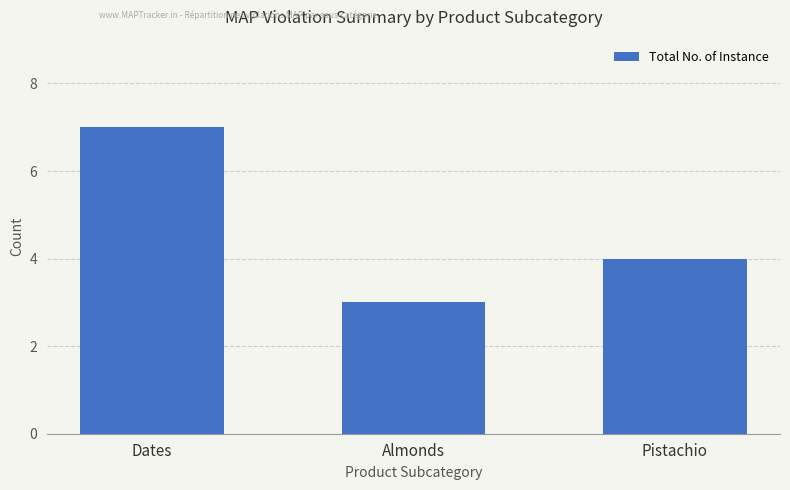

What is the value of the 2nd bar from the left?

3